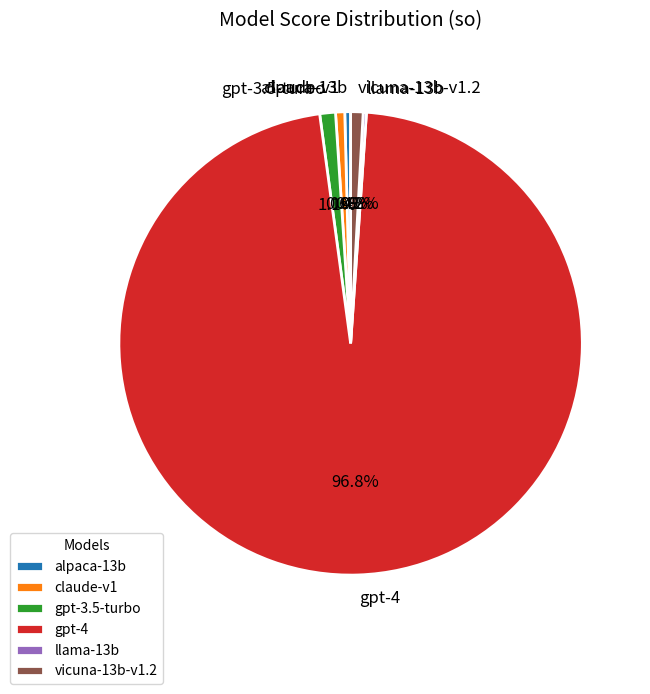

Which category has the biggest portion of the pie?

gpt-4